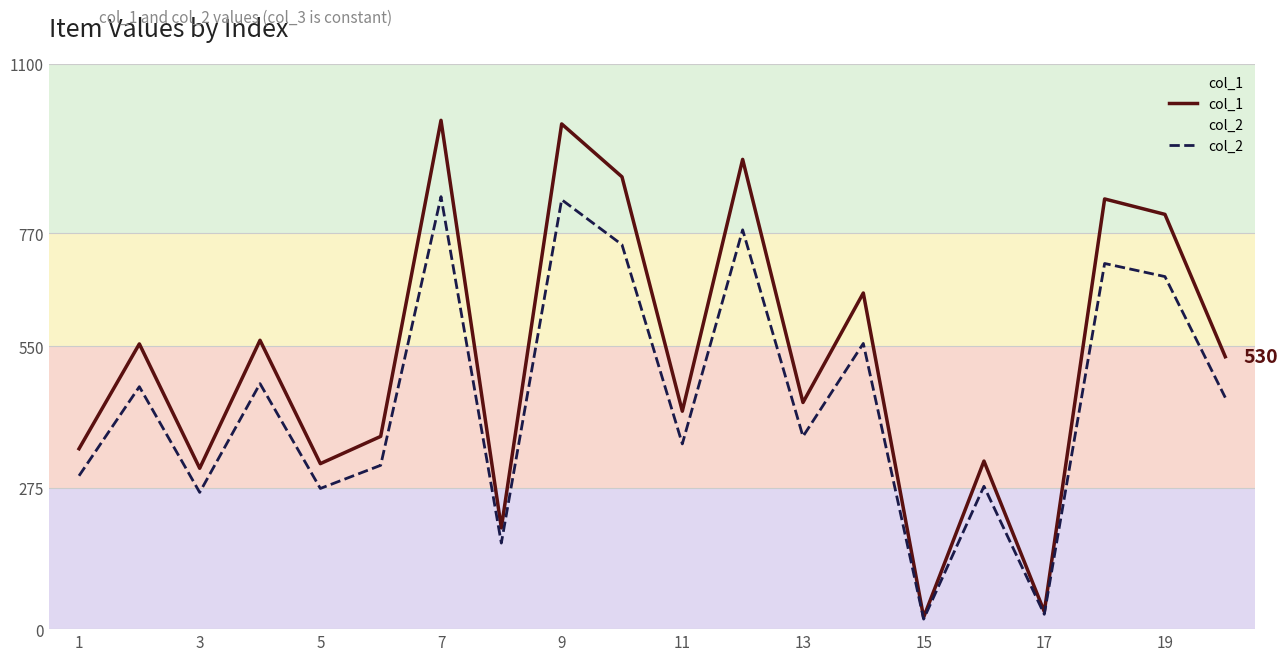

Which series has the largest range (max minus min)?

col_1